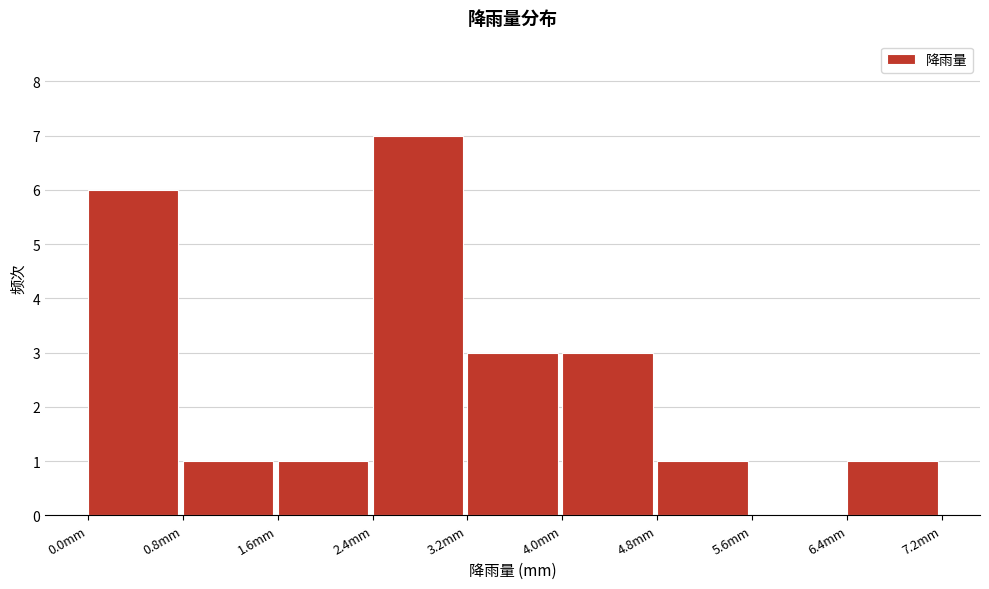

Reading left to right, list every bar in this chart as the range it spans on the x-axis followed by its height. The values are not printed on the chart, so give them approximately, as read against the axis.

0.0 to 0.8: 6
0.8 to 1.6: 1
1.6 to 2.4: 1
2.4 to 3.2: 7
3.2 to 4.0: 3
4.0 to 4.8: 3
4.8 to 5.6: 1
5.6 to 6.4: 0
6.4 to 7.2: 1